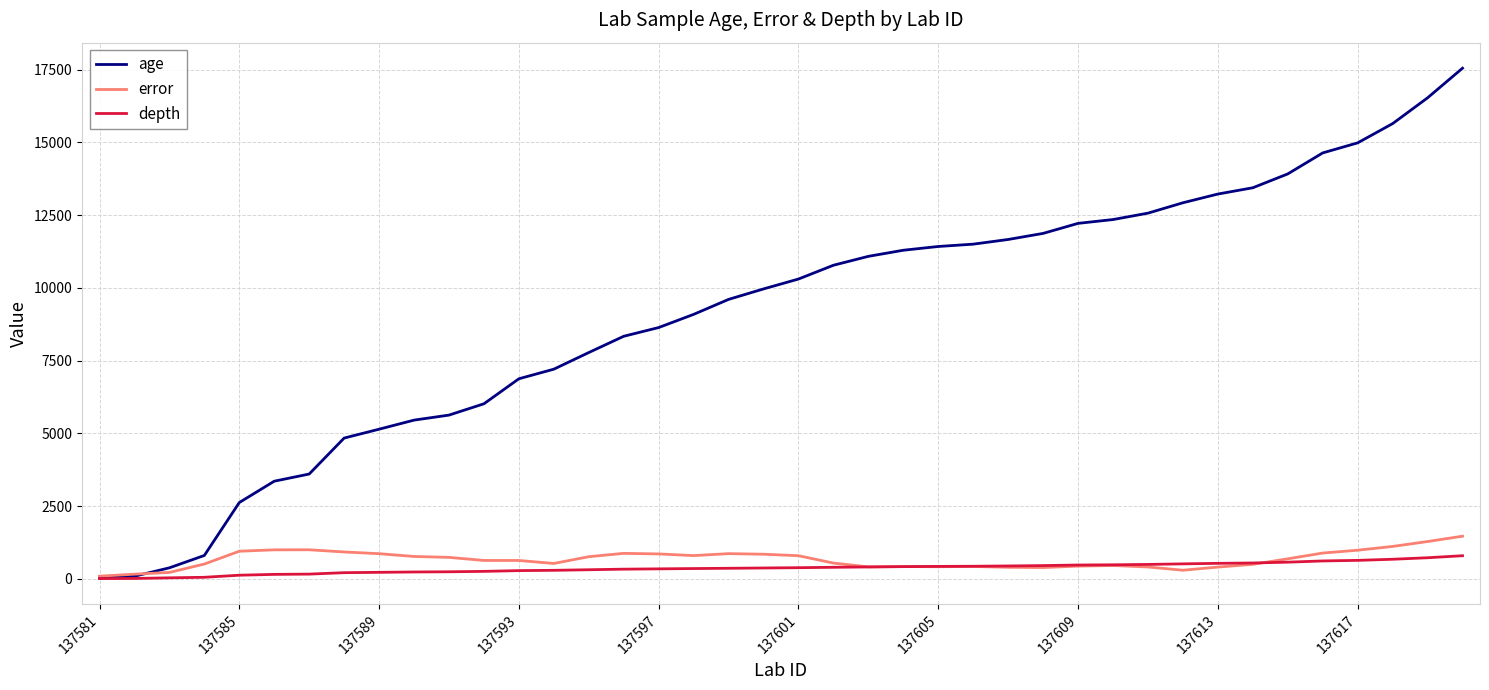

Which series has the widest spread of values?

age